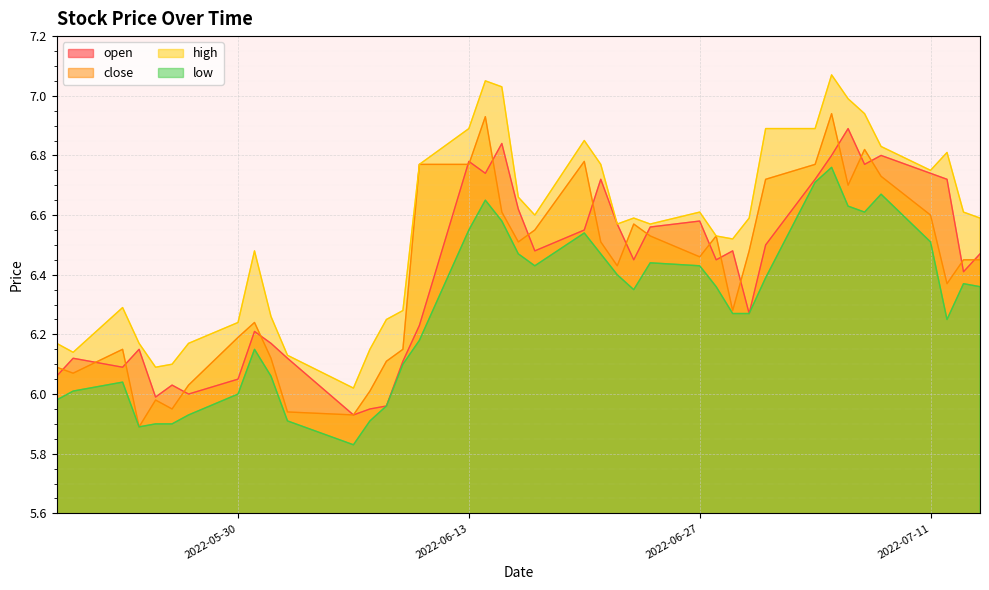

Reading left to right, what are all the values shown in this chart?

open: 6.1	6.1	6.1	6.2	6.0	6.0	6.0	6.0	6.2	6.2	6.1	5.9	6.0	6.0	6.1	6.2	6.8	6.7	6.8	6.6	6.5	6.5	6.7	6.6	6.5	6.6	6.6	6.5	6.5	6.3	6.5	6.7	6.8	6.9	6.8	6.8	6.7	6.7	6.4	6.5
close: 6.1	6.1	6.2	5.9	6.0	6.0	6.0	6.2	6.2	6.1	5.9	5.9	6.0	6.1	6.2	6.8	6.8	6.9	6.6	6.5	6.5	6.8	6.5	6.4	6.6	6.5	6.5	6.5	6.3	6.5	6.7	6.8	6.9	6.7	6.8	6.7	6.6	6.4	6.5	6.5
high: 6.2	6.1	6.3	6.2	6.1	6.1	6.2	6.2	6.5	6.3	6.1	6.0	6.2	6.2	6.3	6.8	6.9	7.0	7.0	6.7	6.6	6.8	6.8	6.6	6.6	6.6	6.6	6.5	6.5	6.6	6.9	6.9	7.1	7.0	6.9	6.8	6.8	6.8	6.6	6.6
low: 6.0	6.0	6.0	5.9	5.9	5.9	5.9	6.0	6.2	6.1	5.9	5.8	5.9	6.0	6.1	6.2	6.5	6.7	6.6	6.5	6.4	6.5	6.5	6.4	6.3	6.4	6.4	6.4	6.3	6.3	6.4	6.7	6.8	6.6	6.6	6.7	6.5	6.2	6.4	6.4